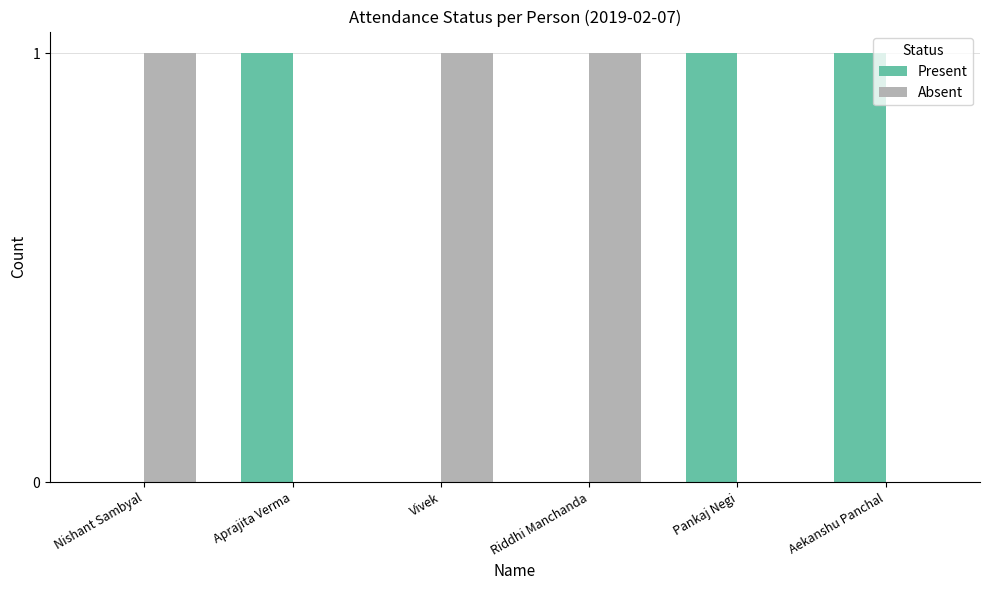

The value of Present at Nishant Sambyal is 0. True or false?

True